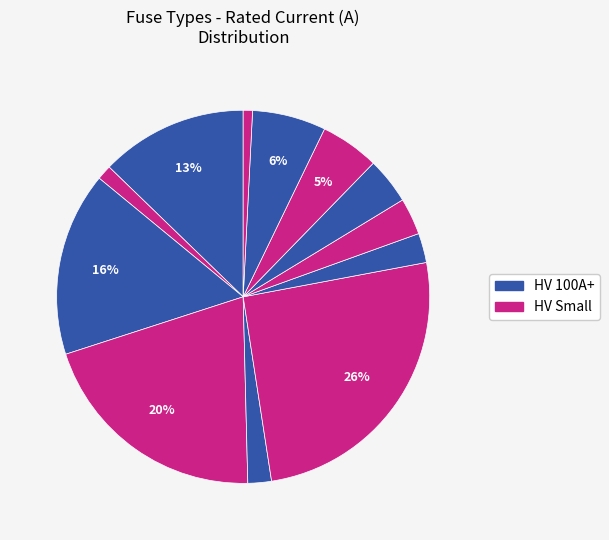

How many segments does this pie chart have?

12